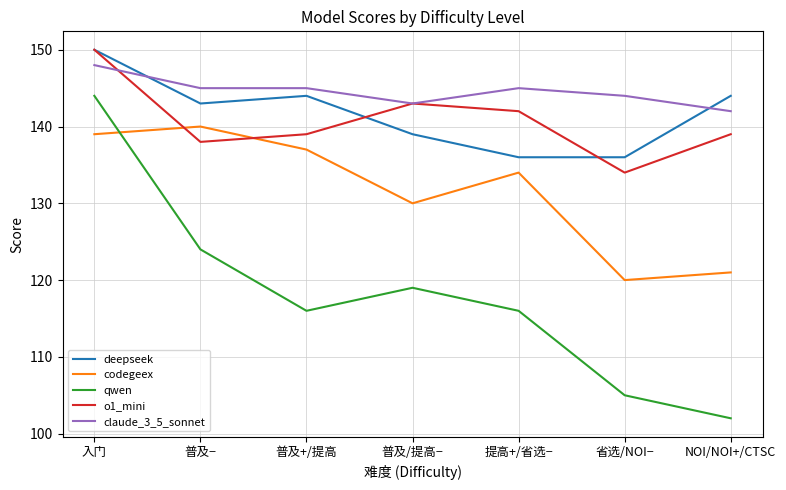

What is the difference between the highest and lowest values at 入门?

11